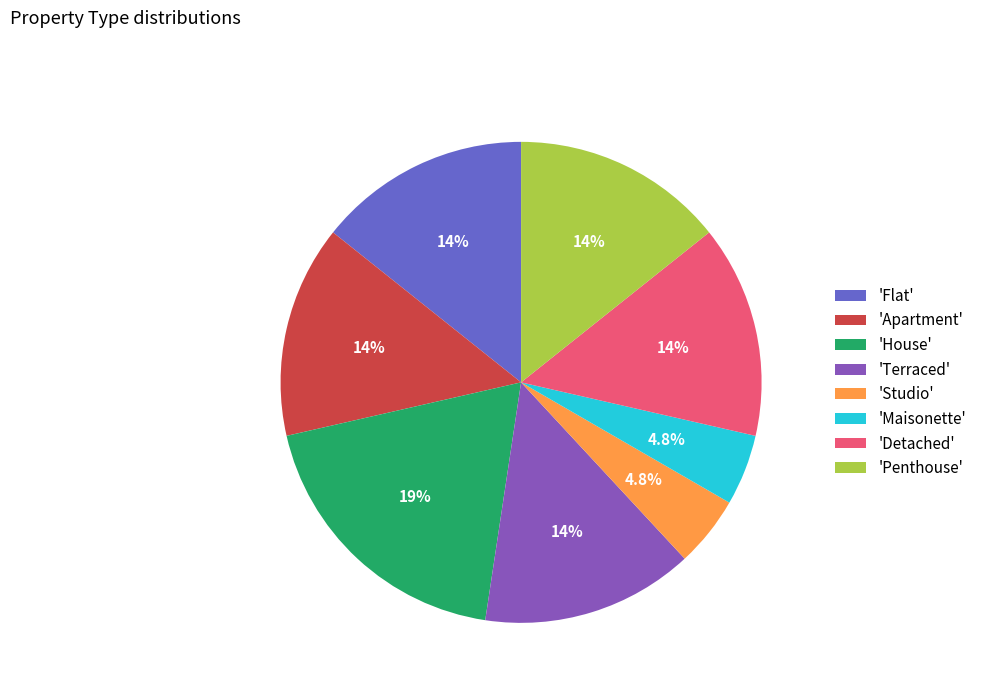

Is the sum of 'Terraced' and 'Flat' greater than half?

No